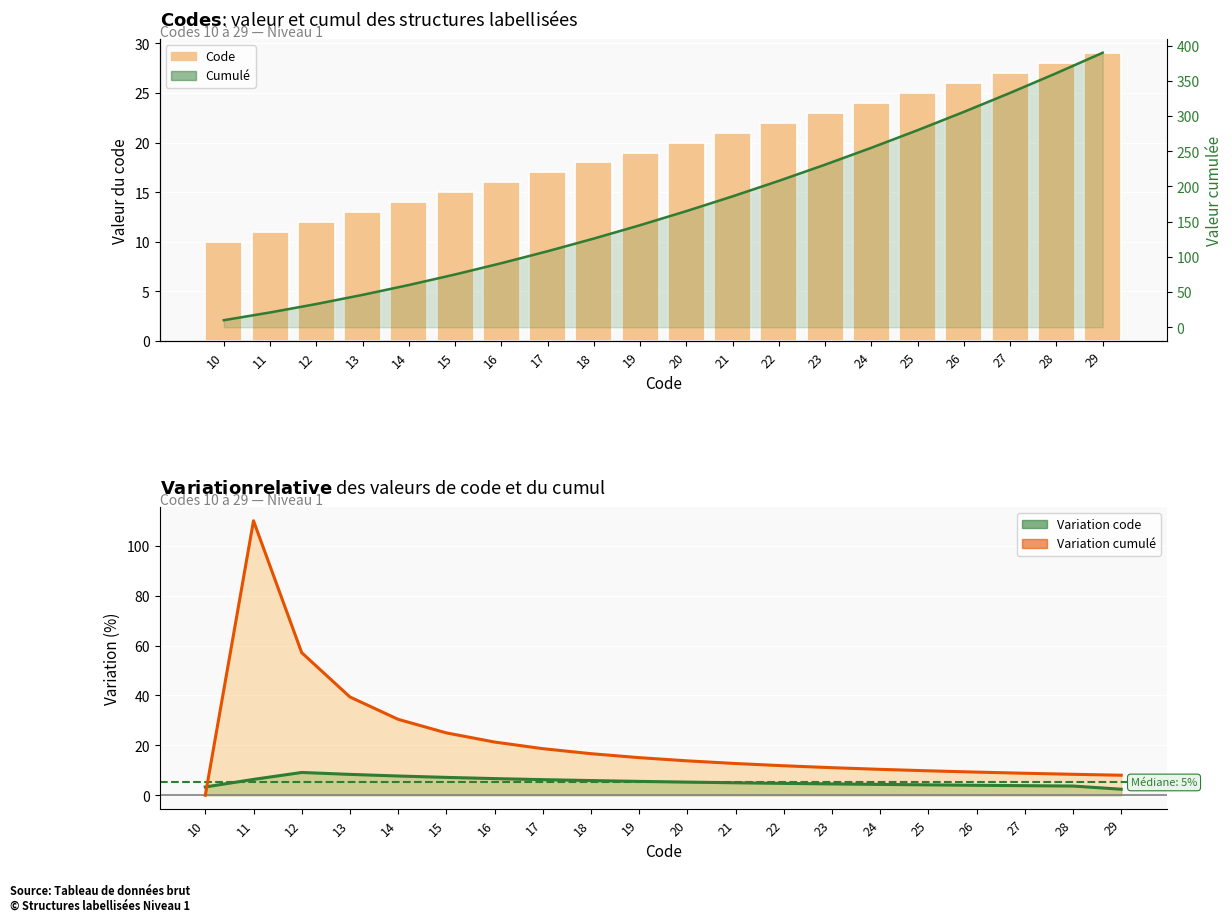

Which category has the highest value in the Code series?

29